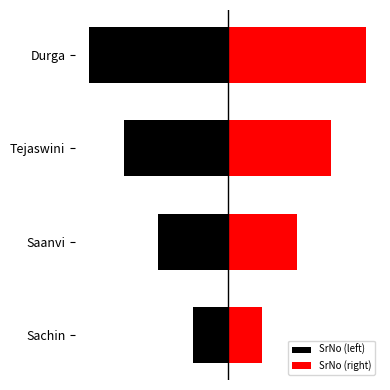

How many SrNo (right) values are between 2 and 4?

3